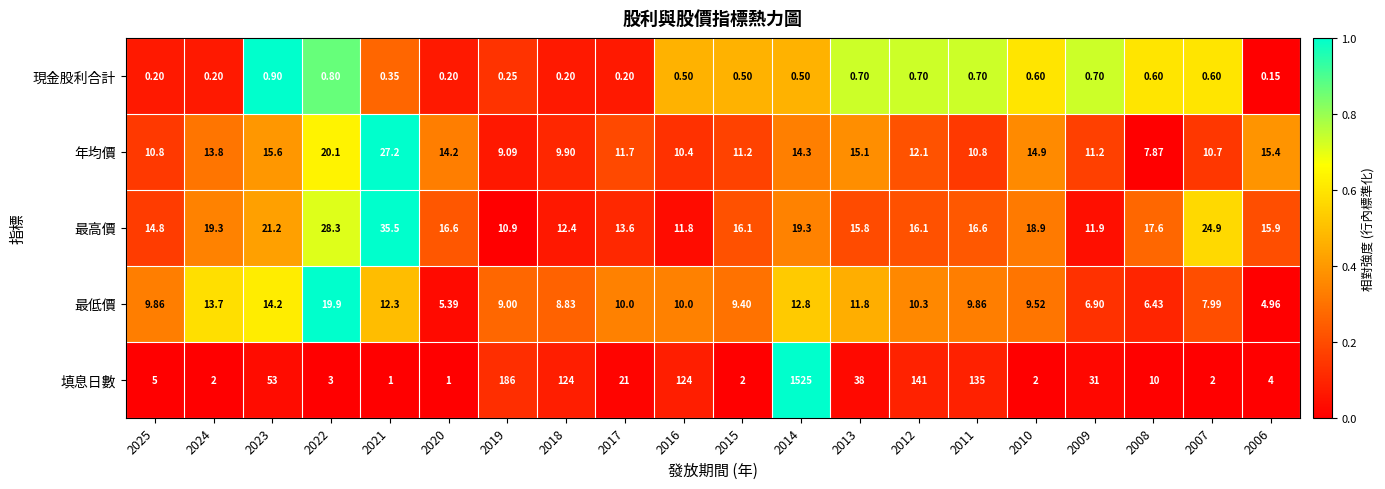

Which series has the largest total across all categories?

填息日數